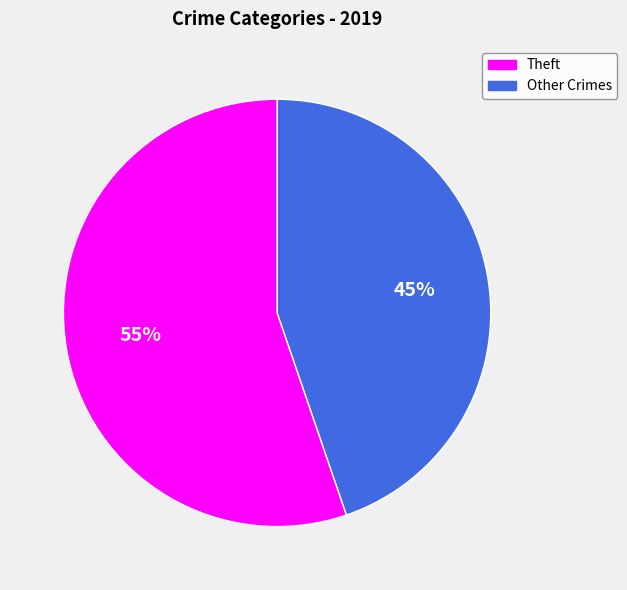

Is there a majority slice in this chart?

Yes